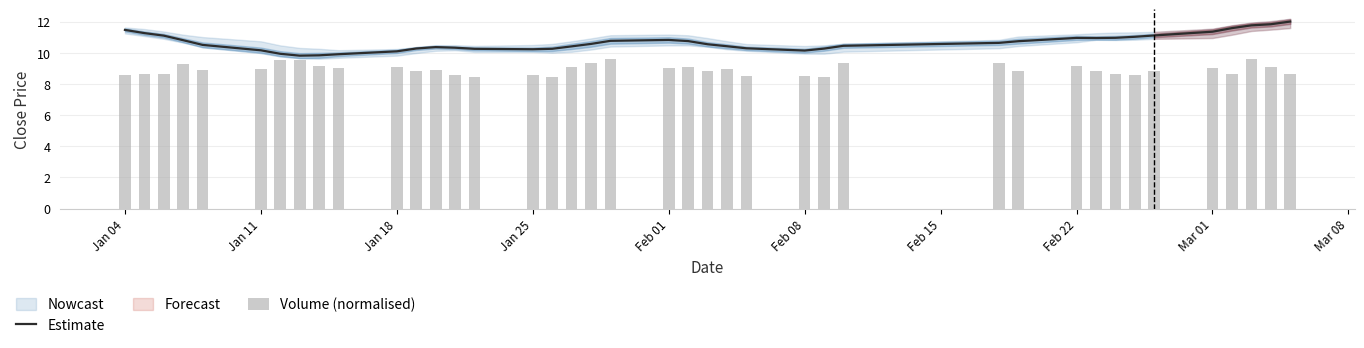

The Estimate series shows 10.1 at Jan 18. True or false?

True